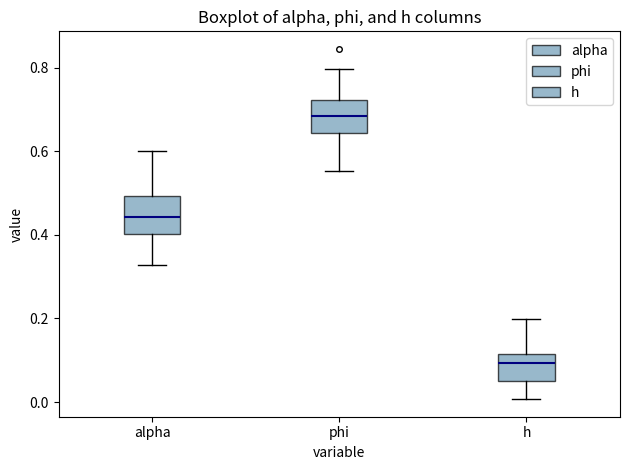

Reading left to right, transcribe this box plot: for each box, give where its median line is, the range the box spans, and where its two whiskers end, as read against the y-axis. The values are not printed on the chart, so give them approximately, as read against the axis.

alpha: median 0.44, box 0.40 to 0.50, whiskers 0.32 to 0.60
phi: median 0.68, box 0.64 to 0.72, whiskers 0.56 to 0.80
h: median 0.10, box 0.06 to 0.12, whiskers 0.00 to 0.20